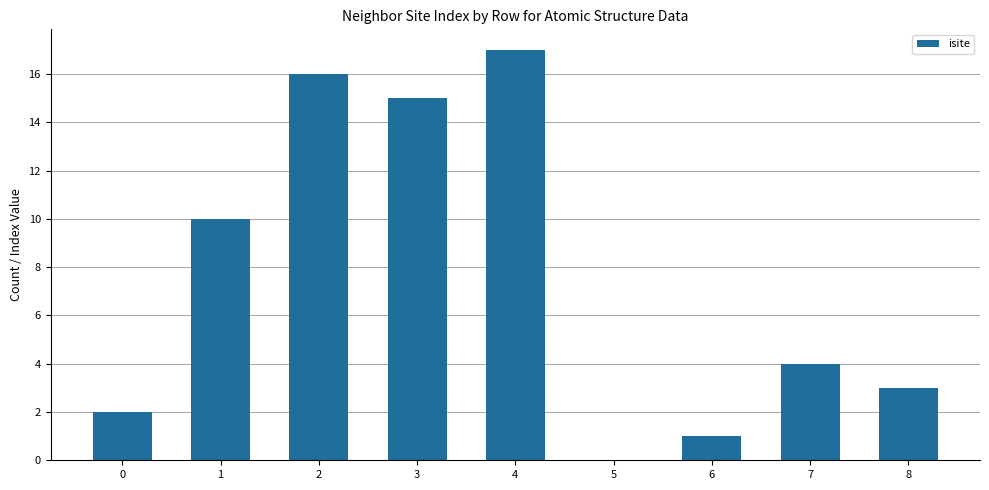

Reading left to right, list all the values displayed in this chart.

0=2	1=10	2=16	3=15	4=17	5=0	6=1	7=4	8=3